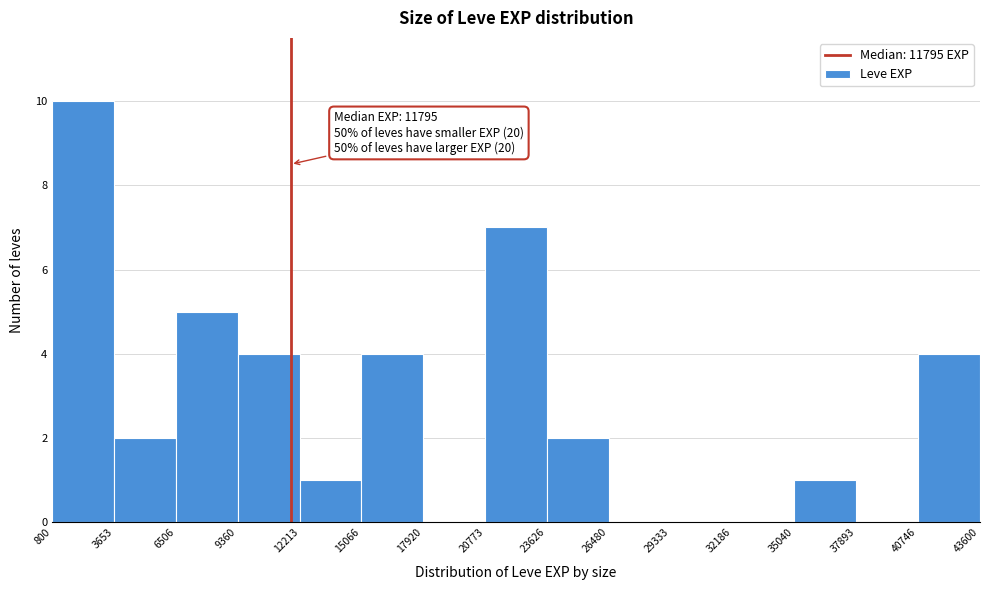

Which range on the x-axis has the tallest bar?

800 to 3653